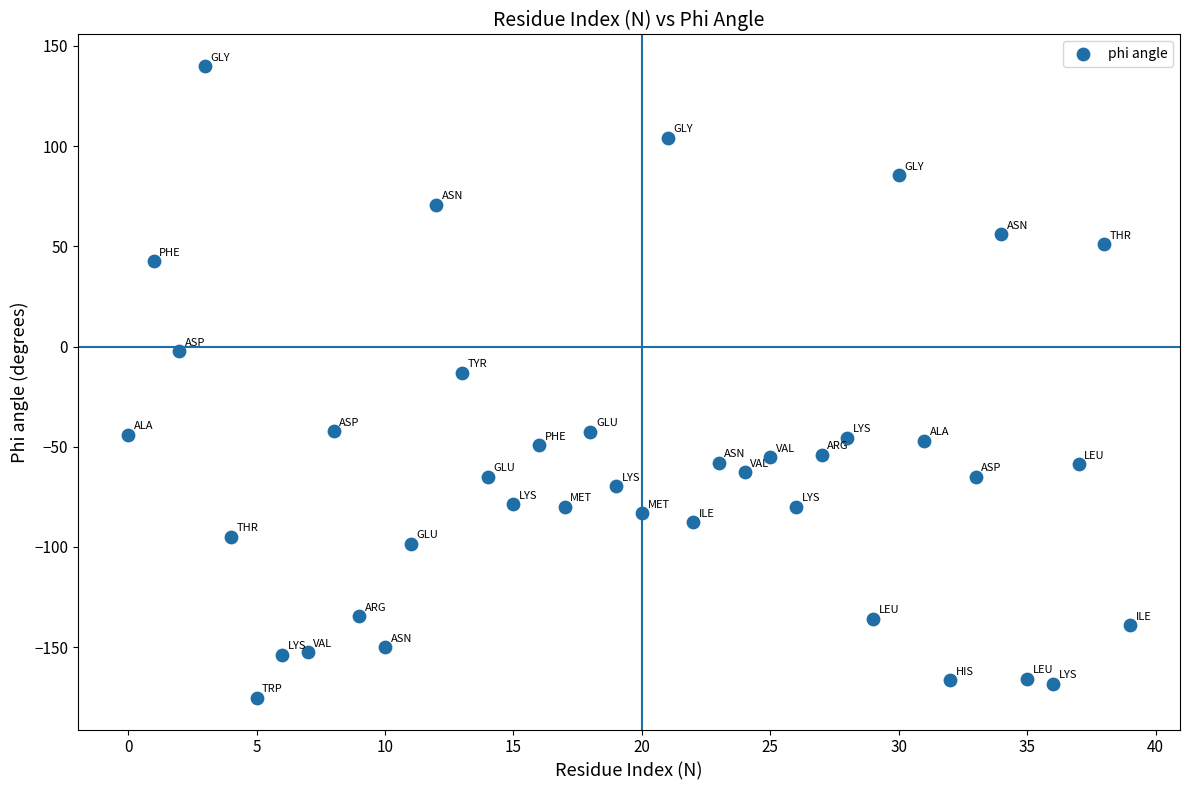

What is the range of Y values (max minus min)?

315.3